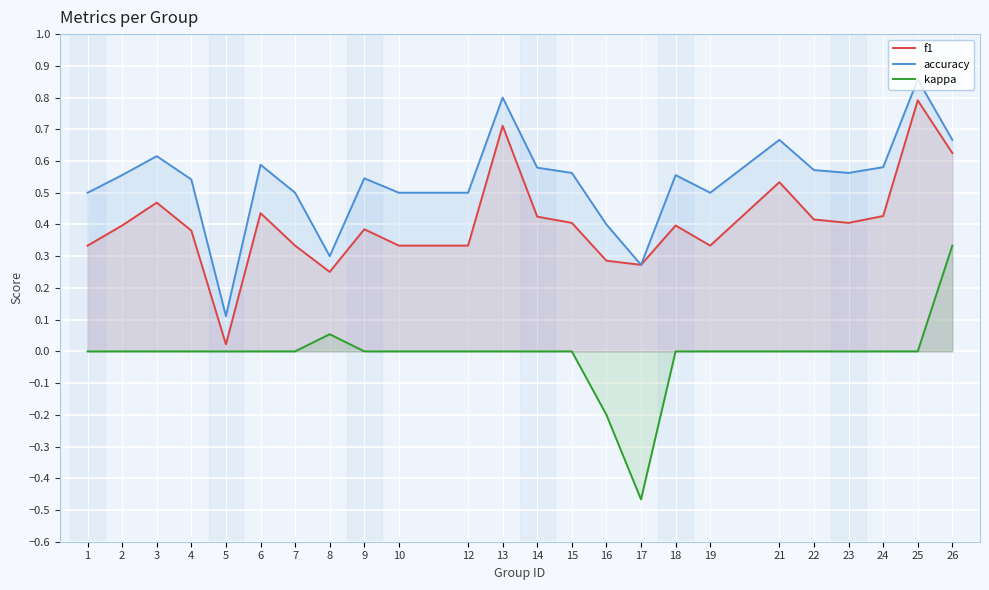

What is the difference between the second highest and second lowest values in the accuracy series?

0.5